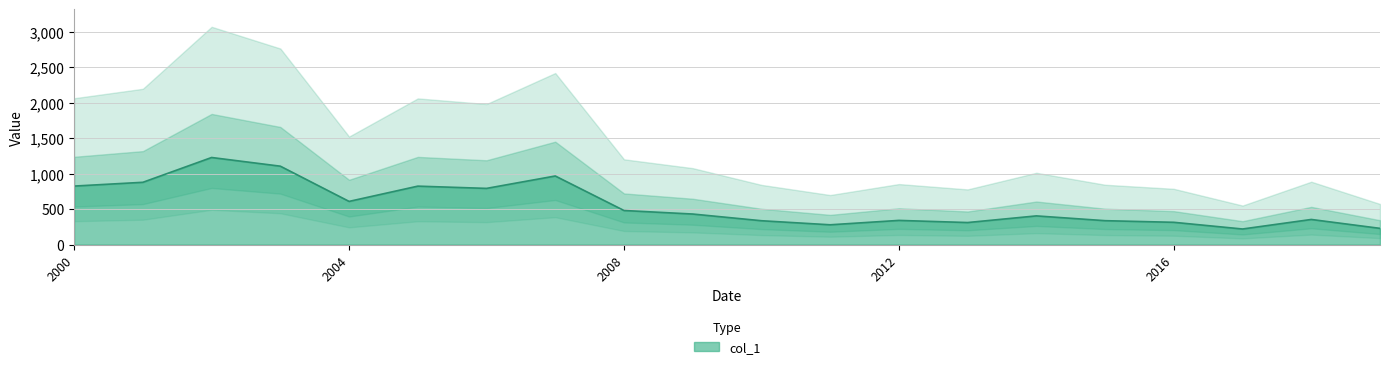

What is the highest value of the col_1 series?

1228.8